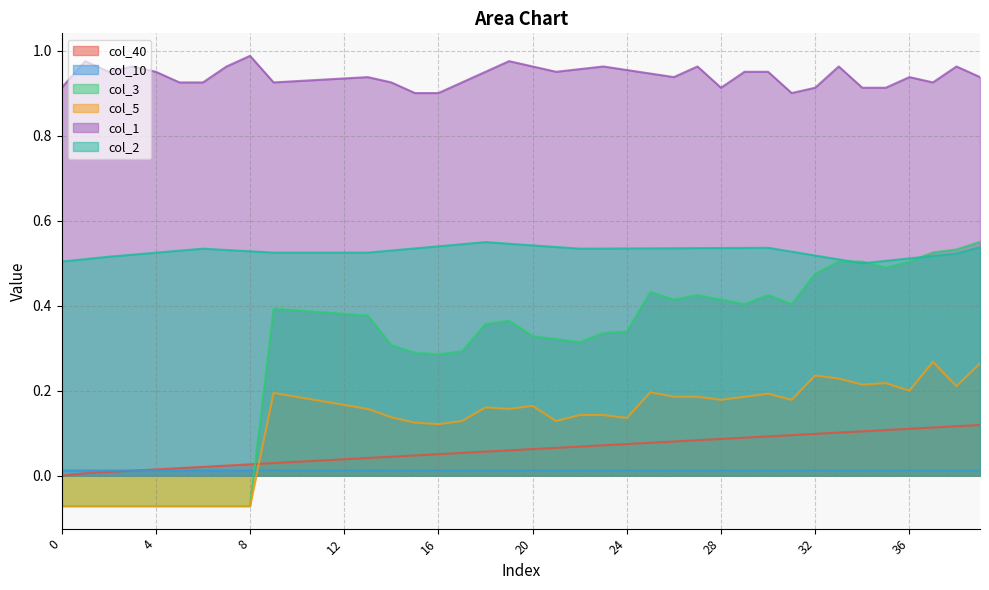

At which label does col_5 first exceed 0?

9